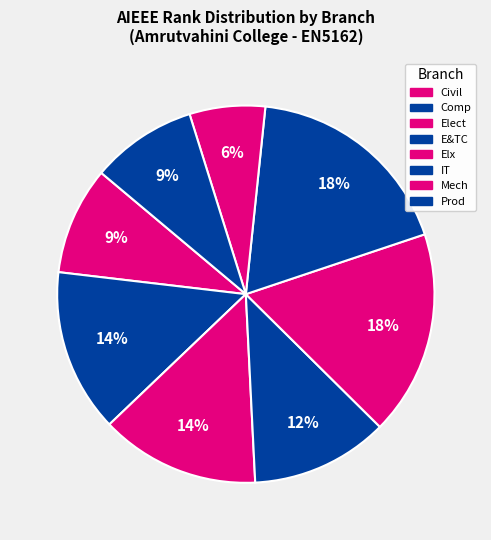

How many slices are in this pie chart?

8